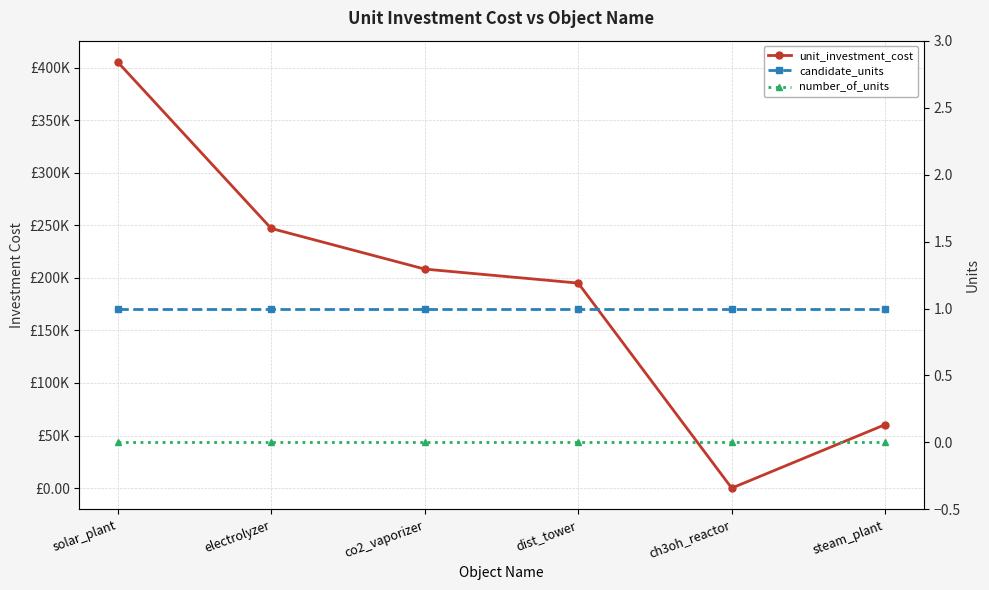

True or false: candidate_units has more than 1 points higher than both neighbors.

False